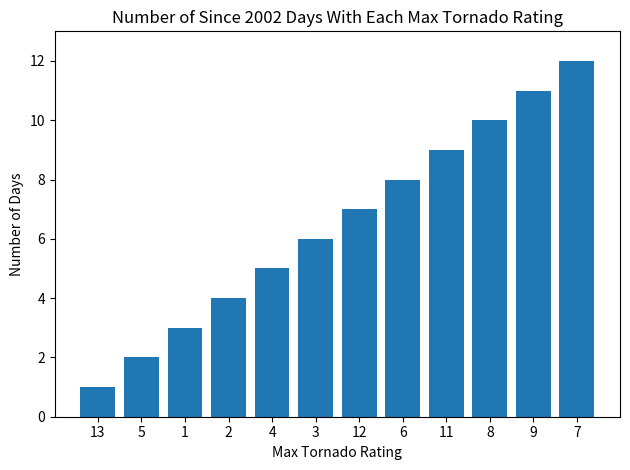

Rank the categories by value from lowest to highest.

13, 5, 1, 2, 4, 3, 12, 6, 11, 8, 9, 7